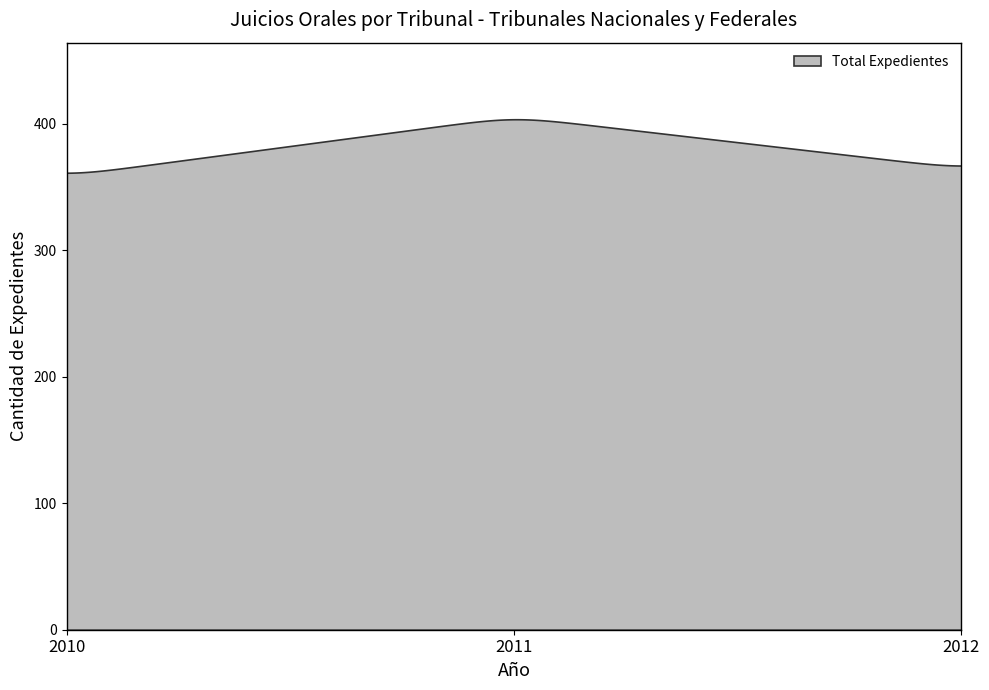

What is the maximum value shown in the chart?

403.7